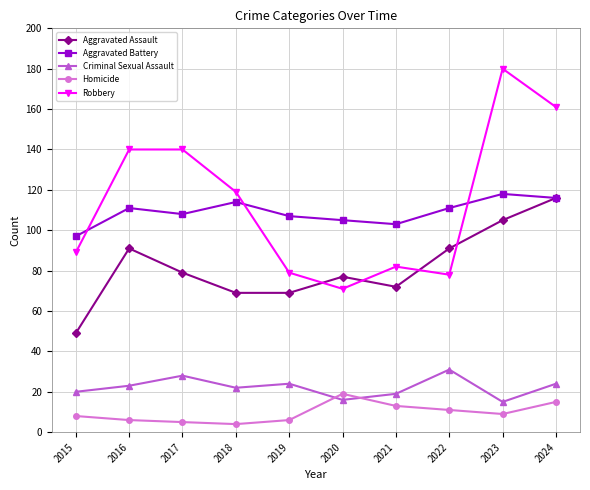

Where is the first local maximum for Aggravated Battery?

2016